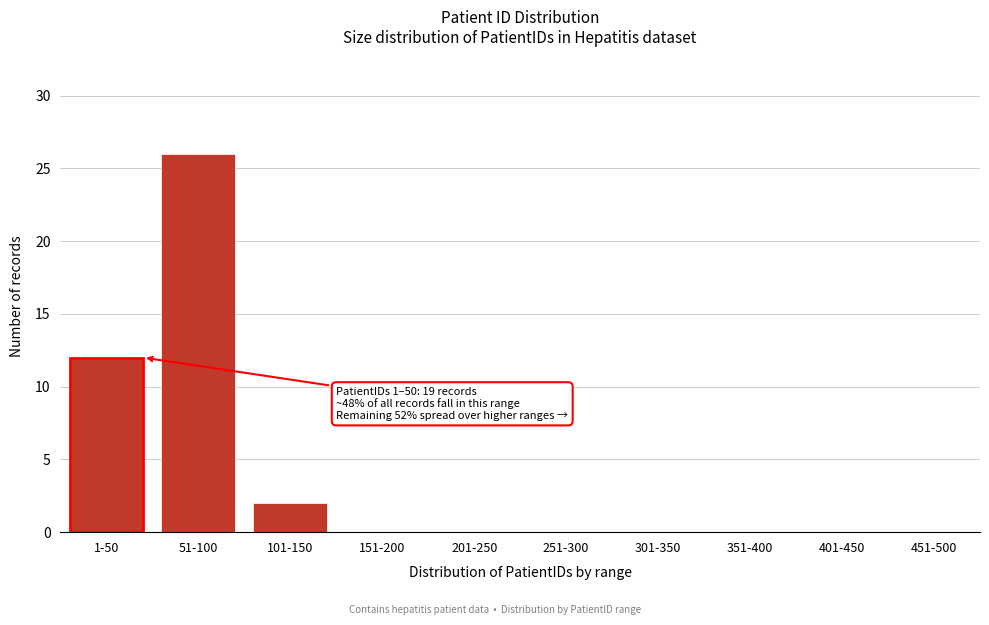

Reading left to right, extract all data points from this chart.

1-50=12	51-100=26	101-150=2	151-200=0	201-250=0	251-300=0	301-350=0	351-400=0	401-450=0	451-500=0